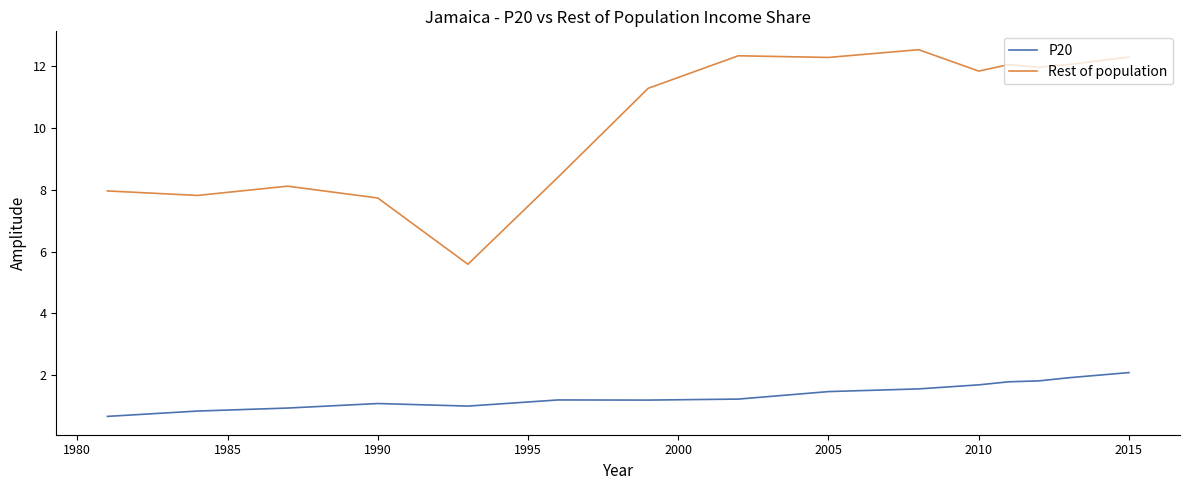

What is the difference between the maximum and minimum values in the Rest of population series?

7.0